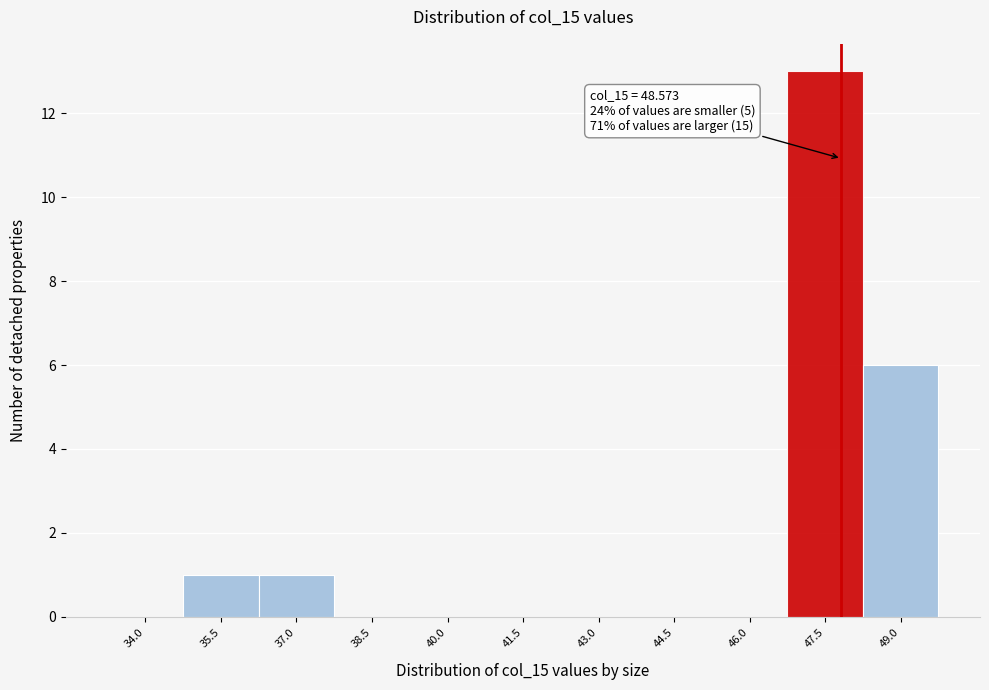

Reading left to right, list all the values displayed in this chart.

34.0=0	35.5=1	37.0=1	38.5=0	40.0=0	41.5=0	43.0=0	44.5=0	46.0=0	47.5=13	49.0=6